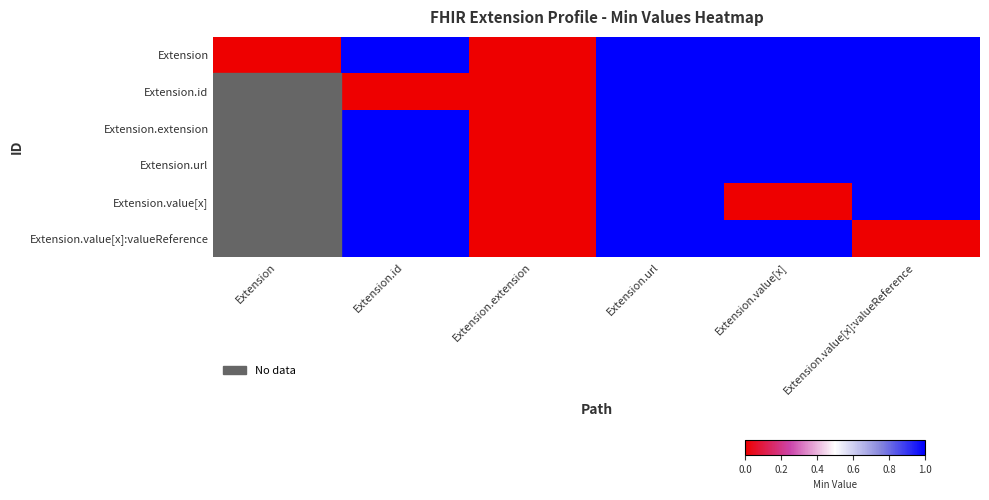

Which has a higher value, Extension.extension or Extension.url?

Extension.url